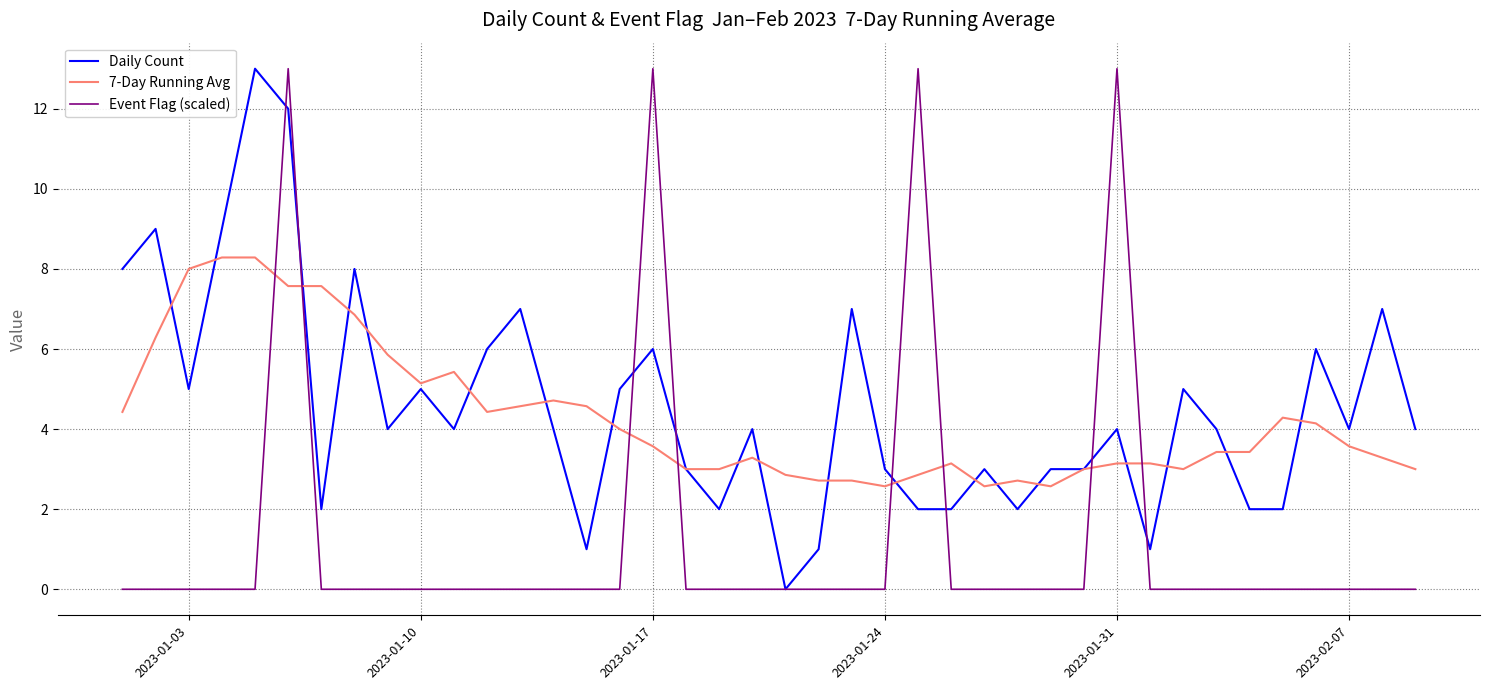

What is the maximum value for Event Flag (scaled)?

13.0